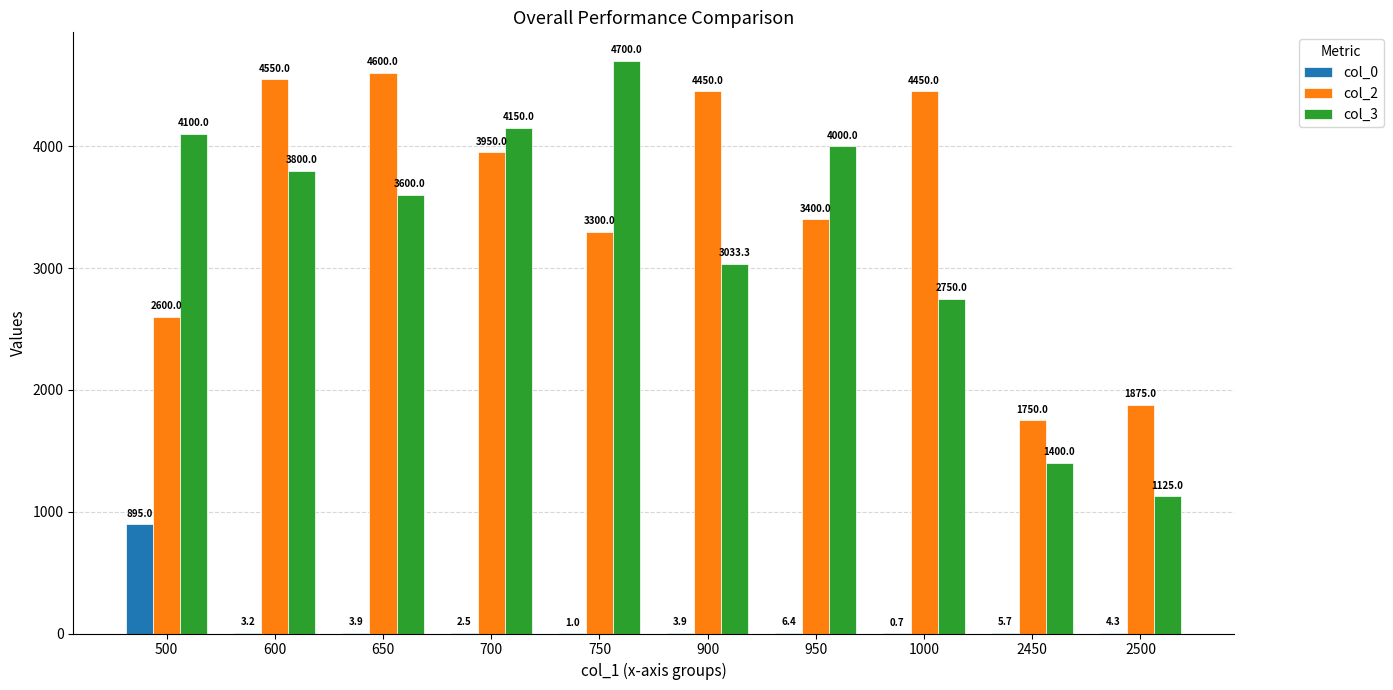

Which category has the highest value in the col_0 series?

500